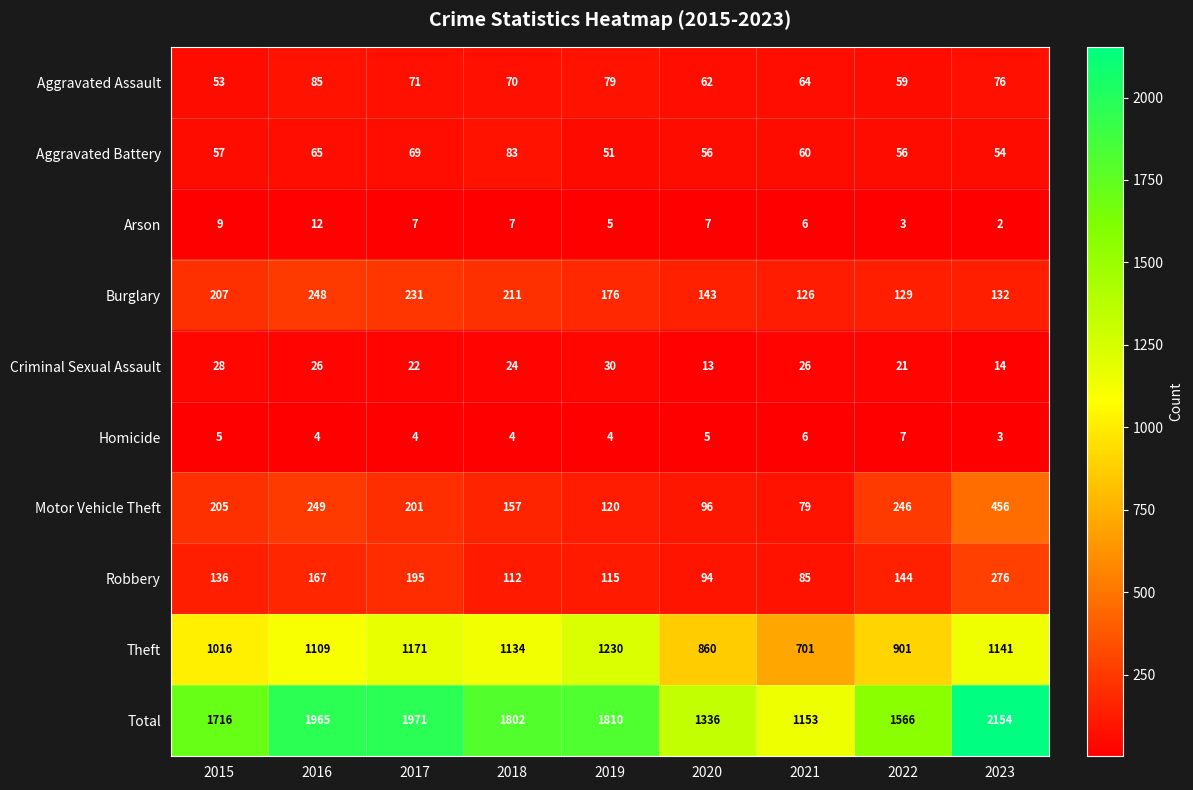

Which series has the largest range (max minus min)?

Total